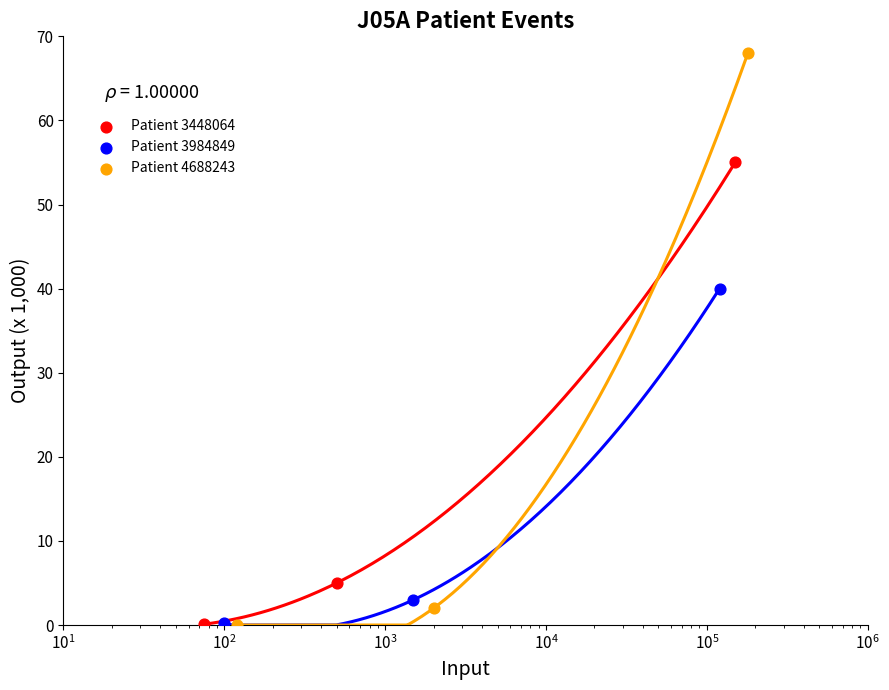

Which series contains the highest Y value?

Patient 4688243